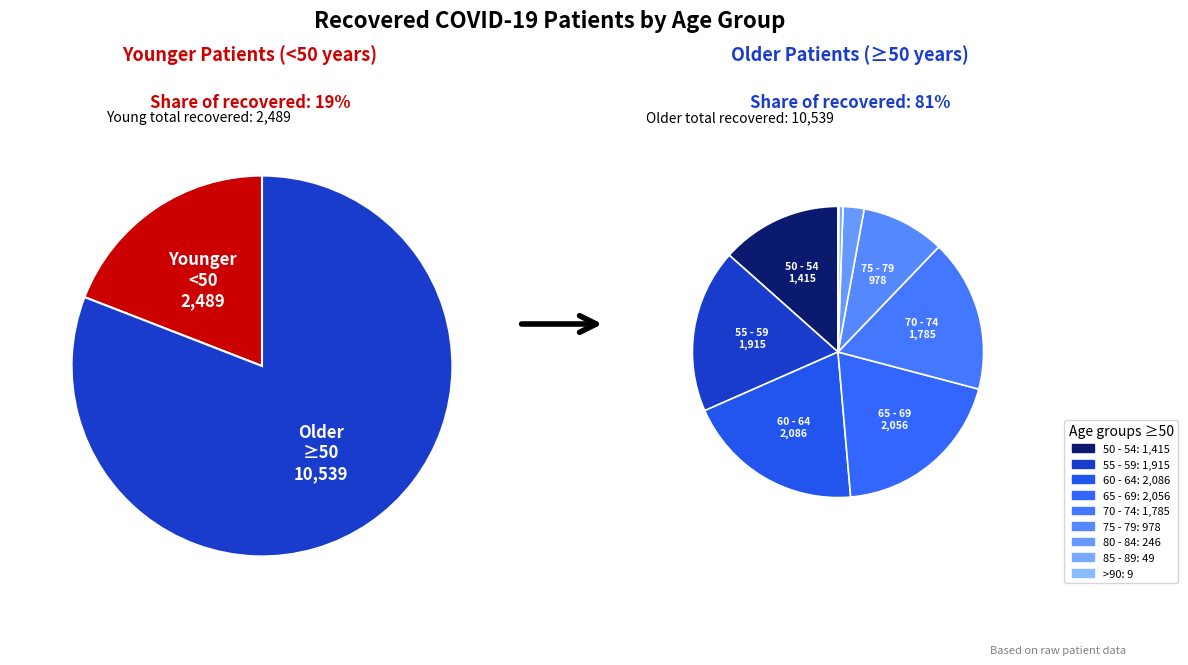

To the nearest percent, what percentage of the pie is 70 - 74?

14%